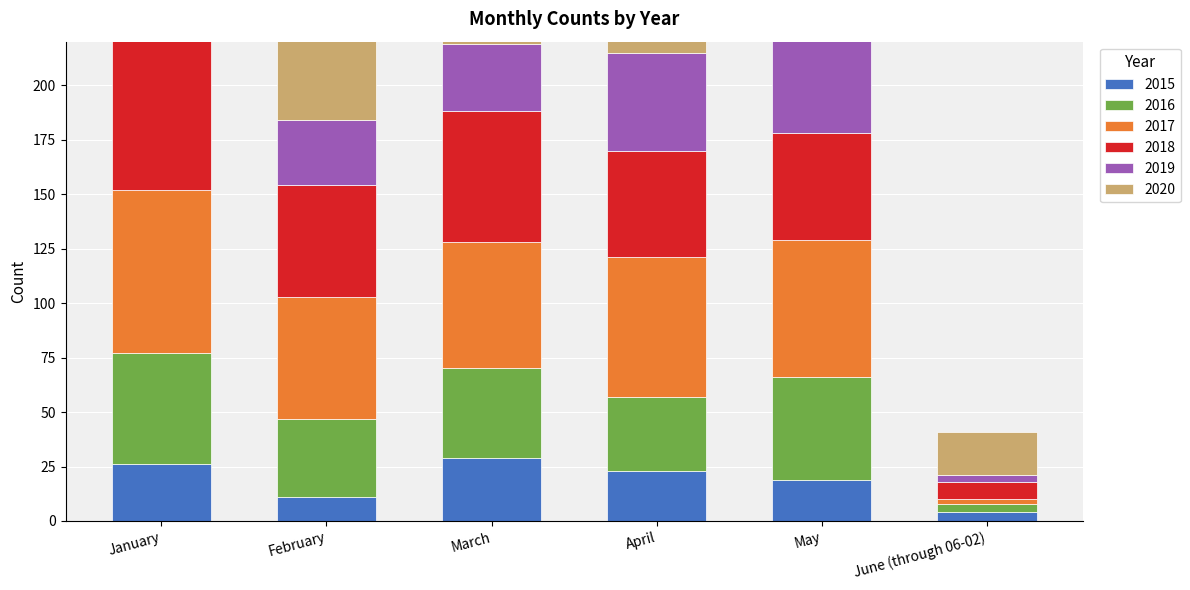

Which series has the largest total across all categories?

2020